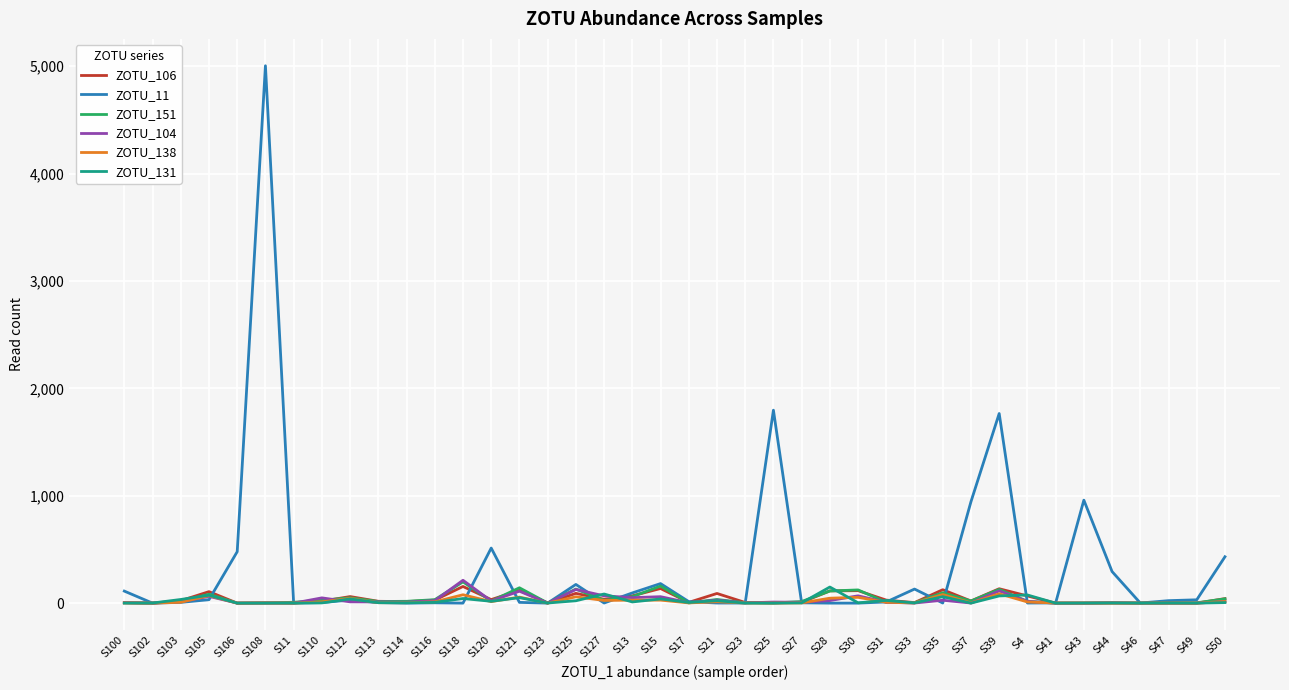

Which series has the widest spread of values?

ZOTU_11